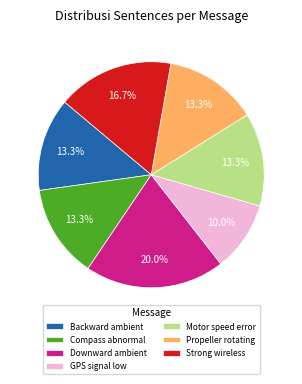

Between Motor speed error and GPS signal low, which is larger?

Motor speed error